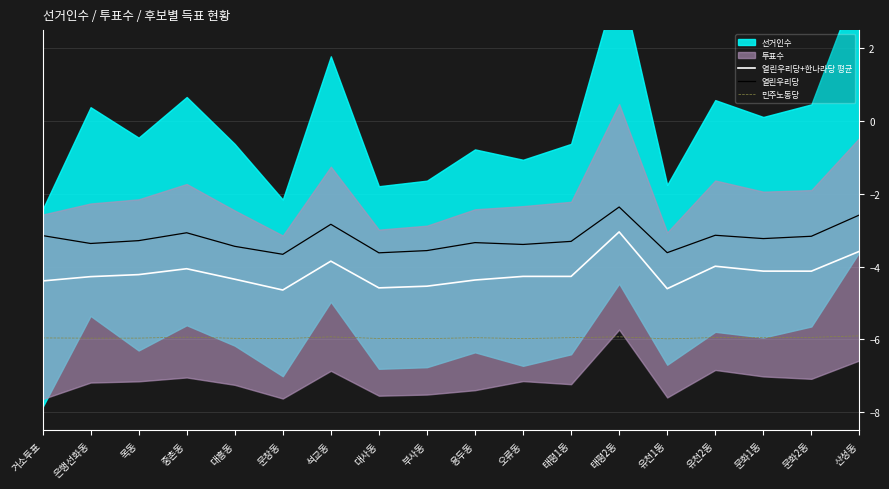

True or false: 열린우리당+한나라당 평균 and 열린우리당 intersect in this chart.

False